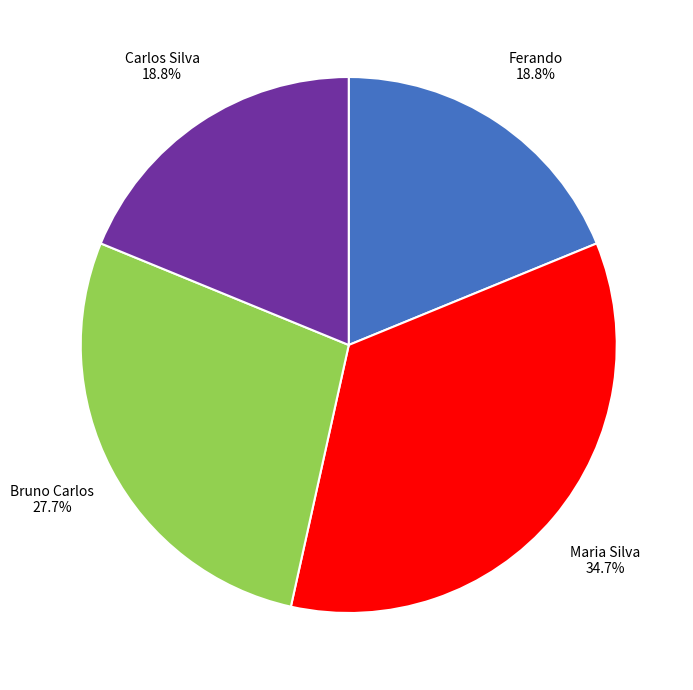

What percentage is NOT represented by Bruno Carlos?

72.3%